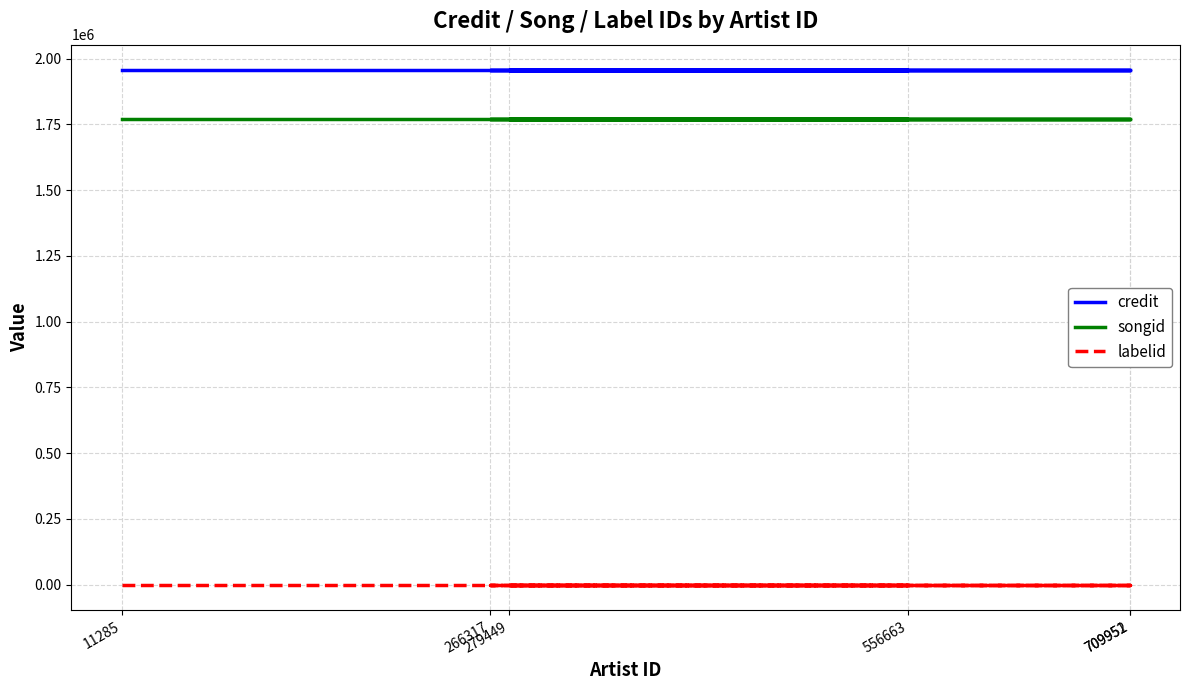

At which category is the sum across all series the highest?

11285